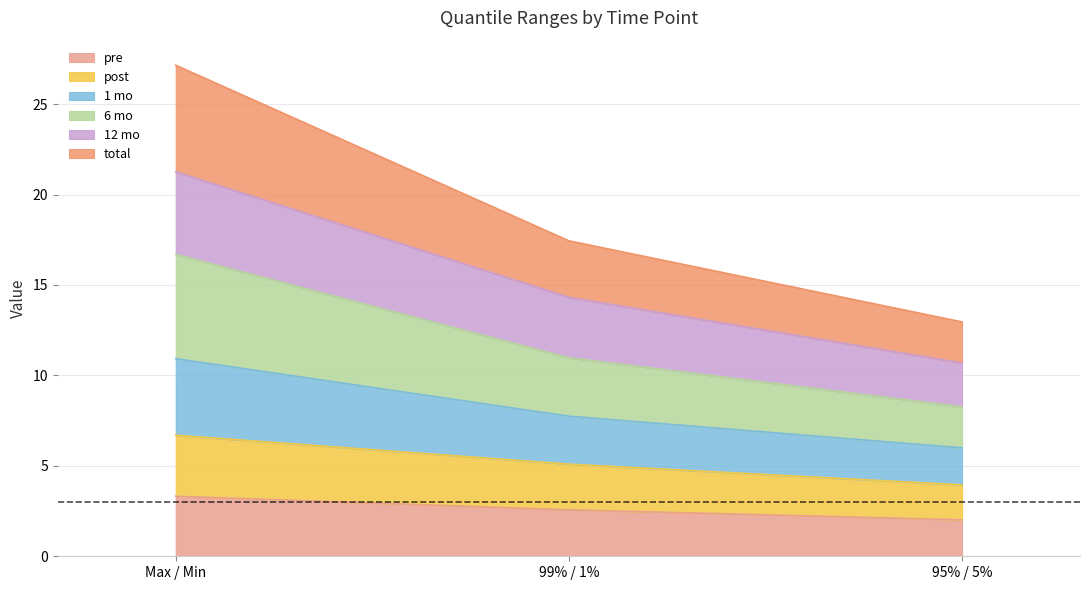

Which category has the highest value in the pre series?

Max / Min